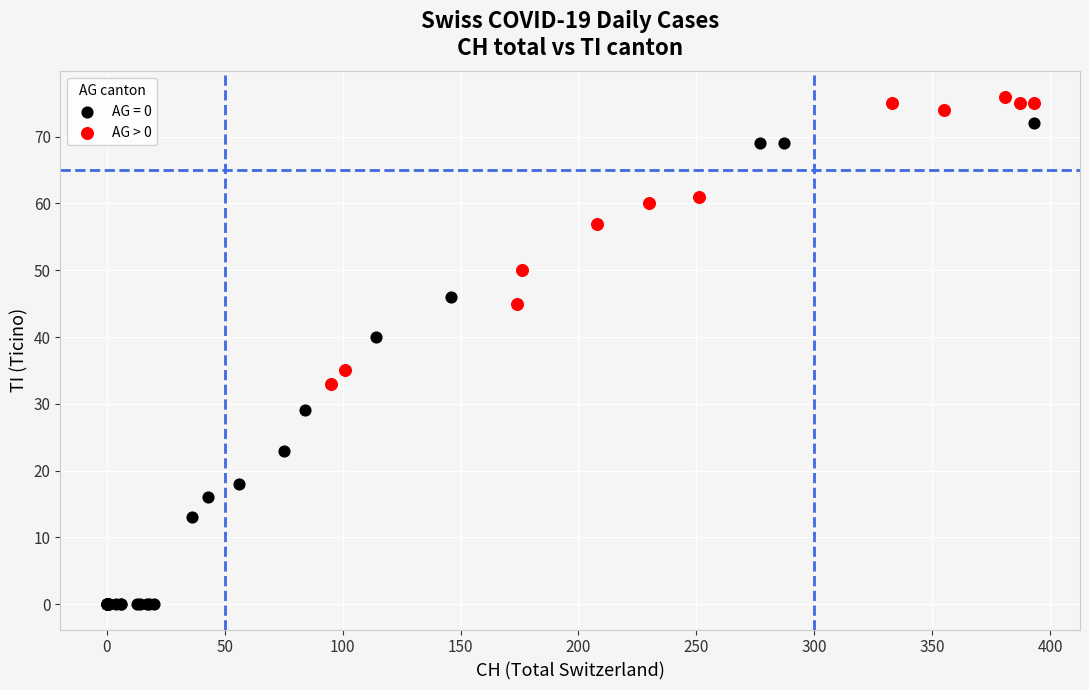

Which series reaches the minimum Y coordinate?

AG = 0